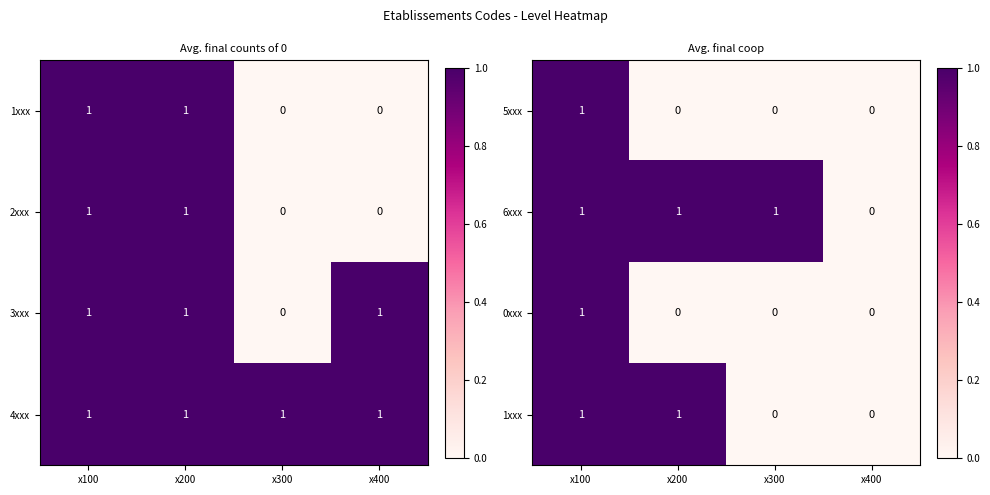

What is the sum of all 6xxx values?

3